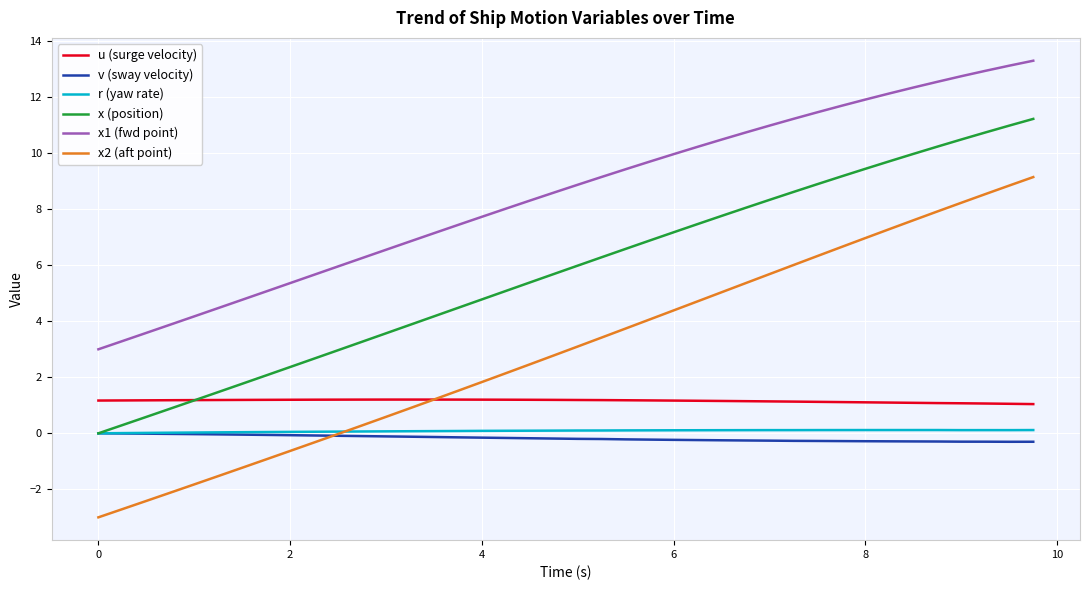

What is the maximum value for x1 (fwd point)?

13.3